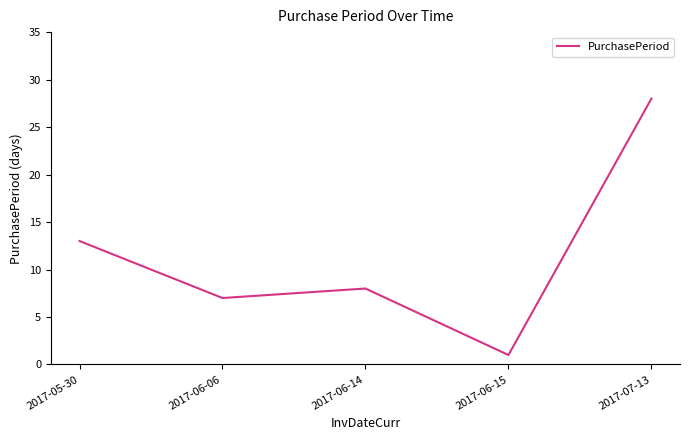

How many interior local valleys (lower than both neighbors) does the data have?

2